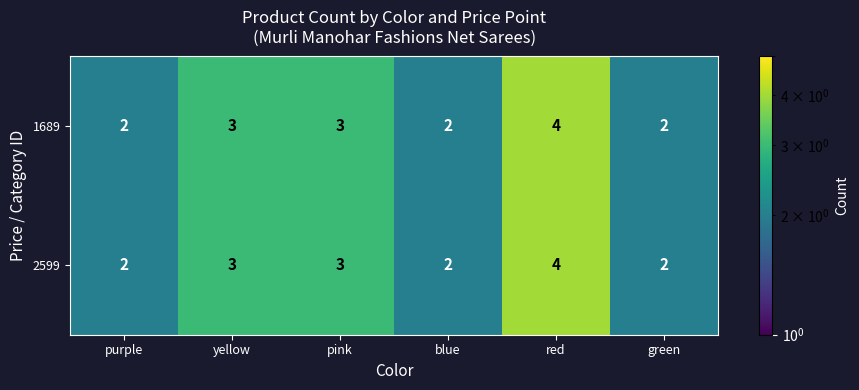

The value of 1689 at red is 4. True or false?

True